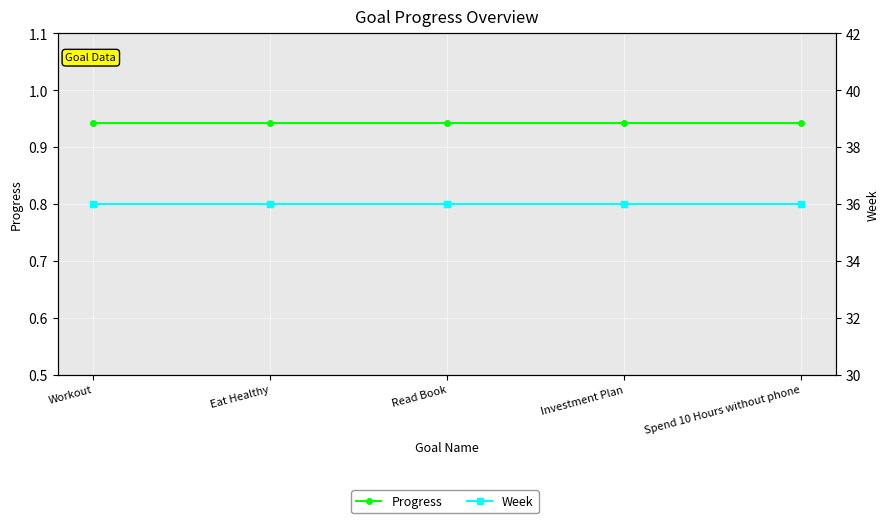

True or false: Week has more than 0 interior local peaks.

False